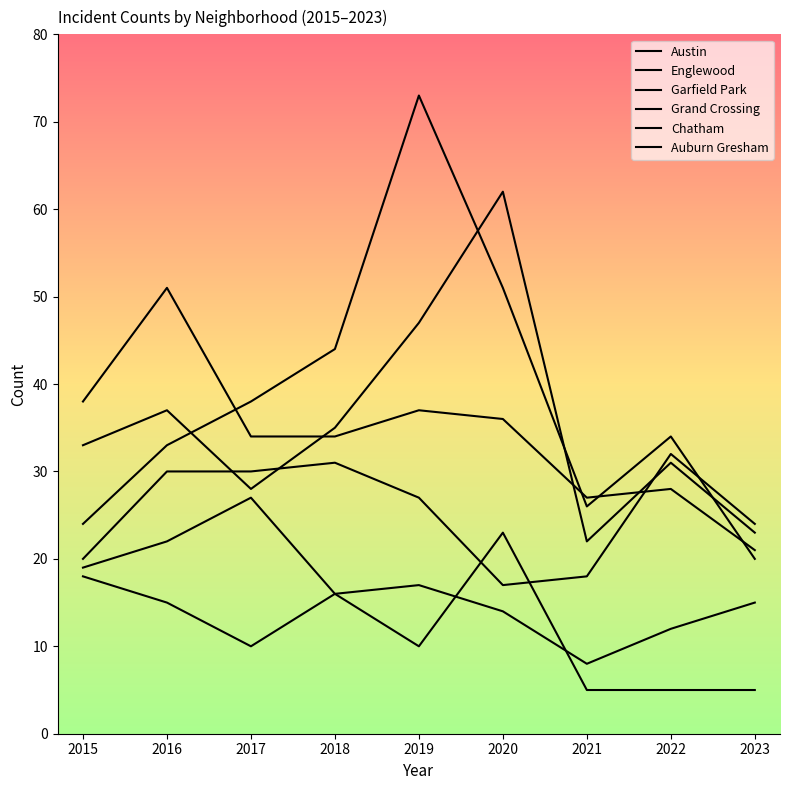

Rank the series by their maximum value, from lowest to highest.

Auburn Gresham, Chatham, Grand Crossing, Englewood, Austin, Garfield Park